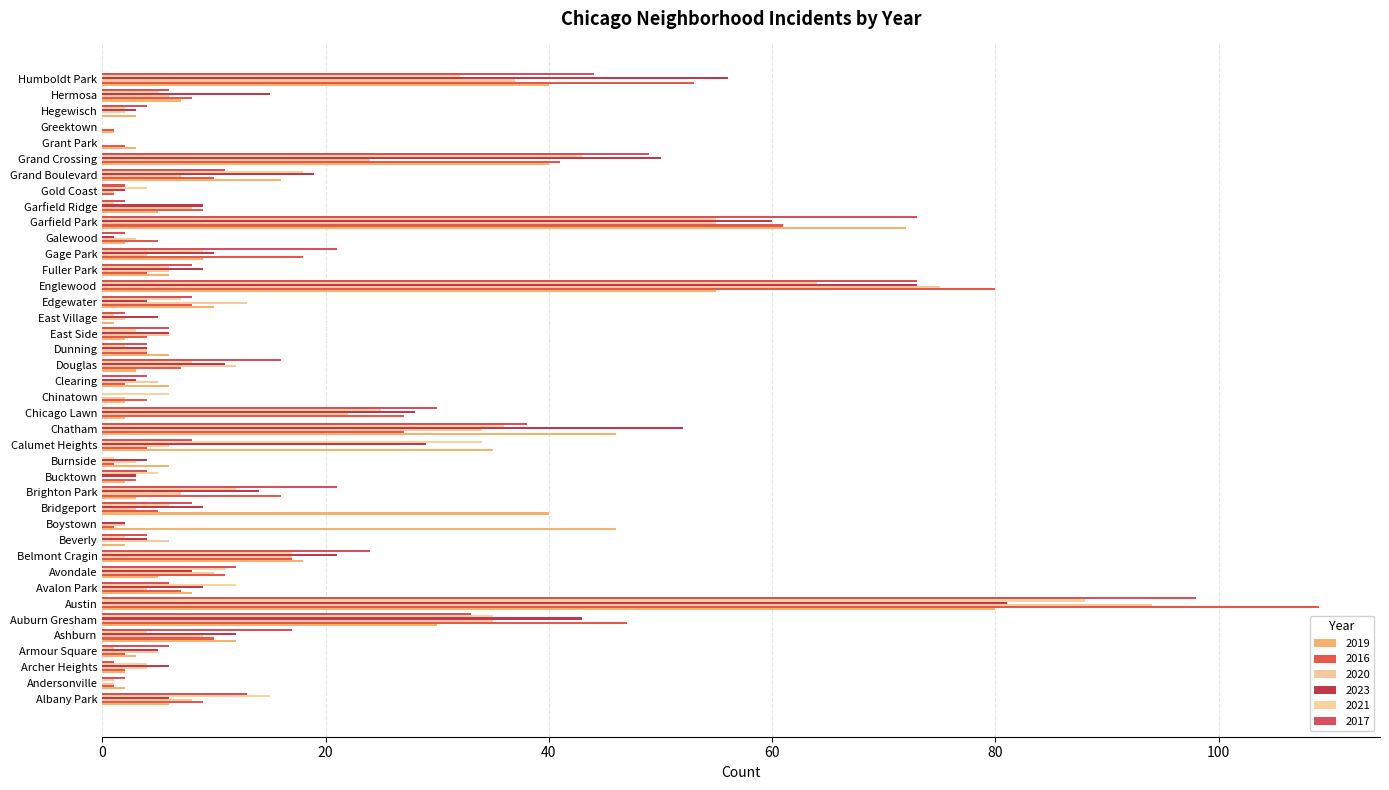

Which has a higher value, Garfield Ridge or Archer Heights?

Garfield Ridge